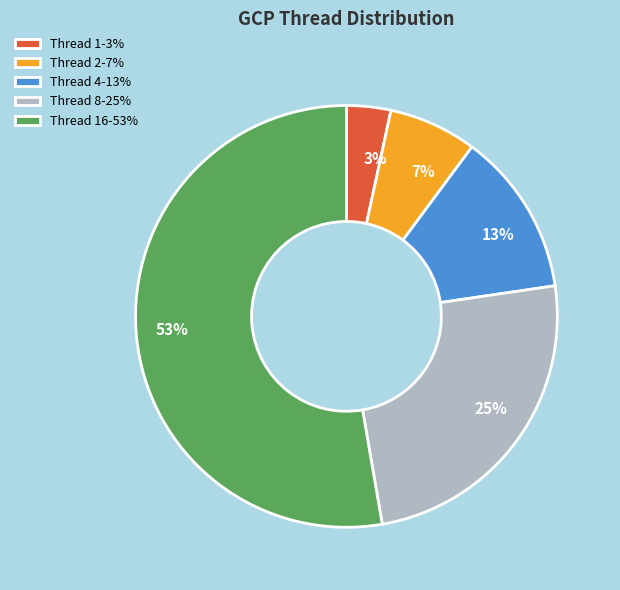

To the nearest percent, what is the average slice percentage?

20%